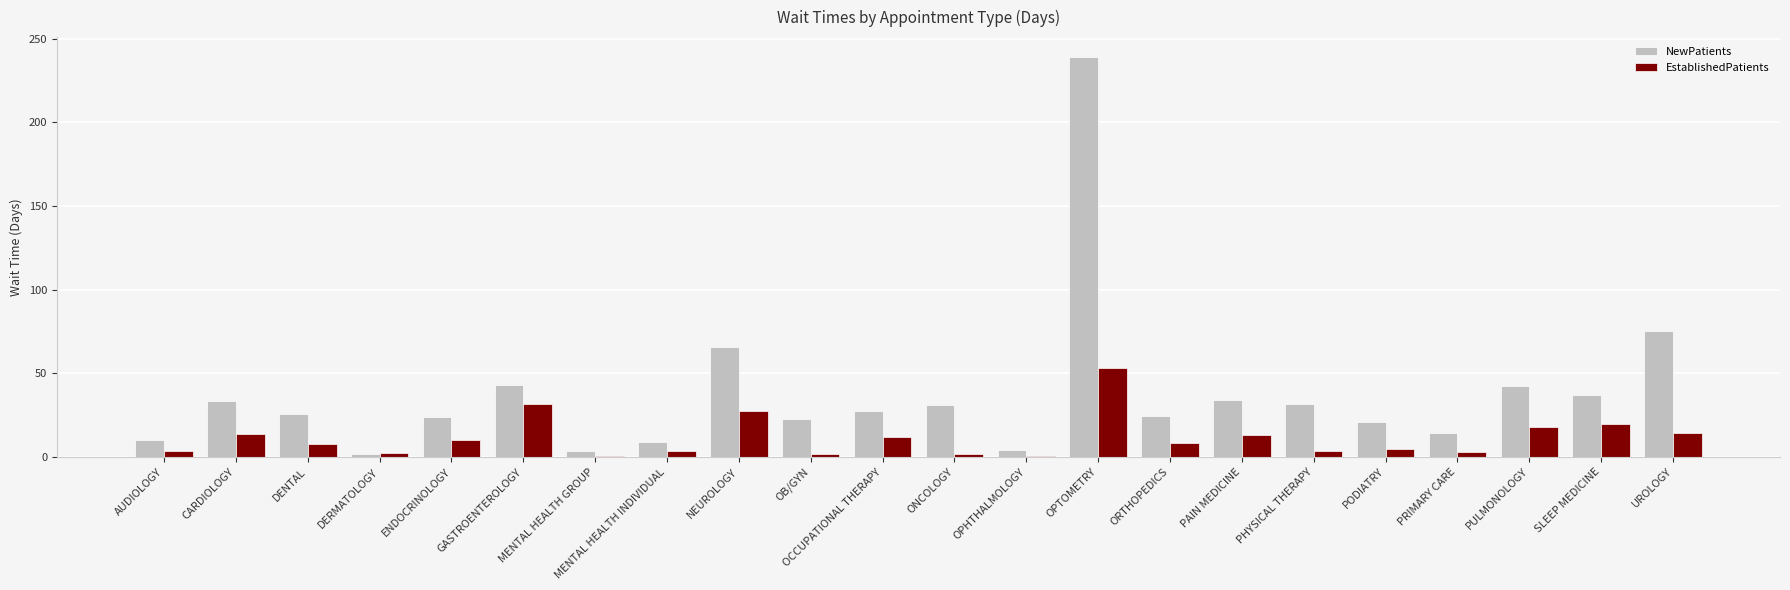

Where is NewPatients nearest to the value 120?

UROLOGY